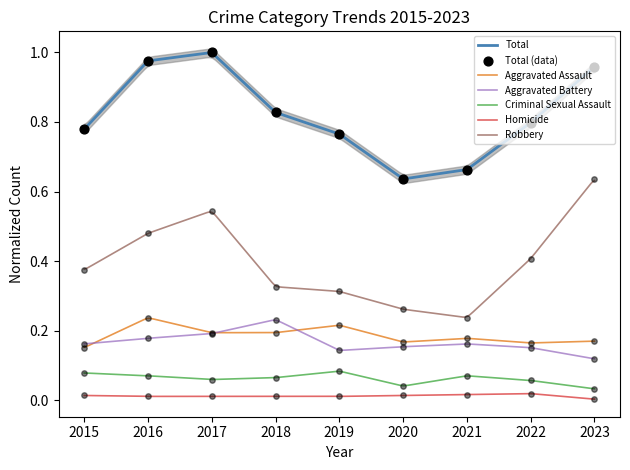

Which series has the largest total across all categories?

Total